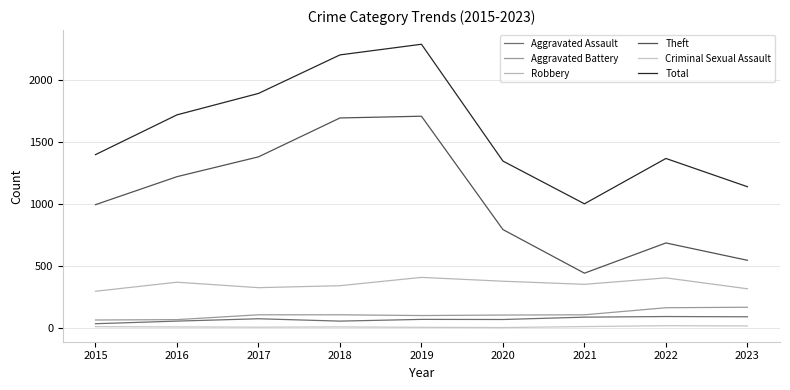

Reading right to left, list all the values displayed in this chart.

Aggravated Assault: 89	91	86	67	68	54	73	54	33
Aggravated Battery: 166	162	105	103	99	105	105	66	63
Robbery: 315	403	351	376	407	340	324	368	295
Theft: 545	685	441	793	1708	1694	1380	1220	994
Criminal Sexual Assault: 15	17	10	2	4	7	5	7	9
Total: 1139	1367	1001	1346	2289	2203	1892	1719	1398